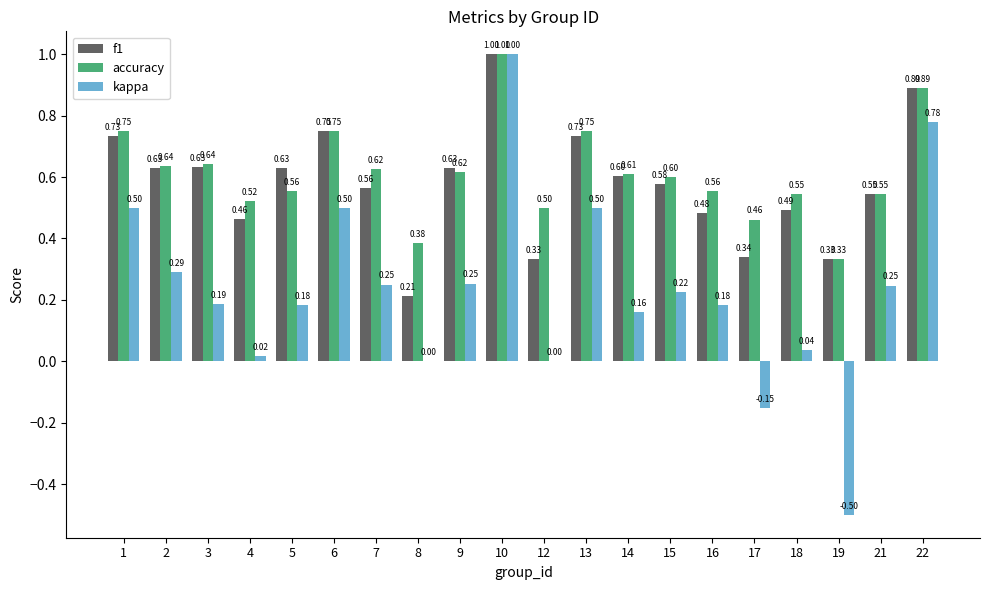

Which series has the largest total across all categories?

accuracy